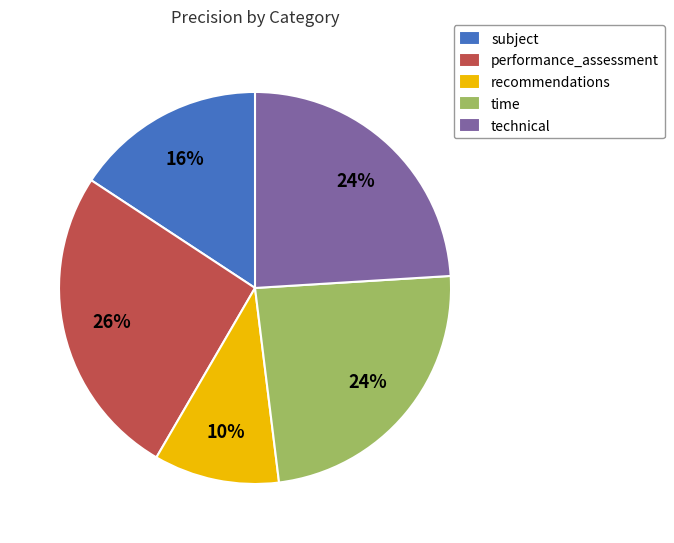

Does performance_assessment account for over 50% of the chart?

No